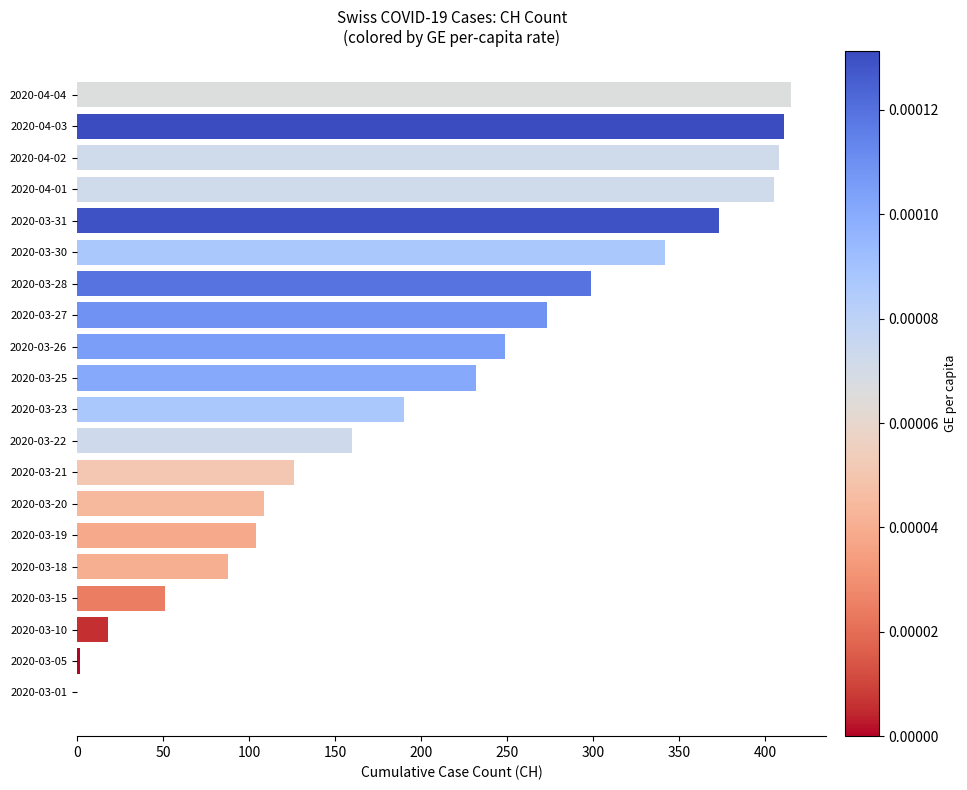

The chart shows a value of 88 at 2020-03-18. True or false?

True